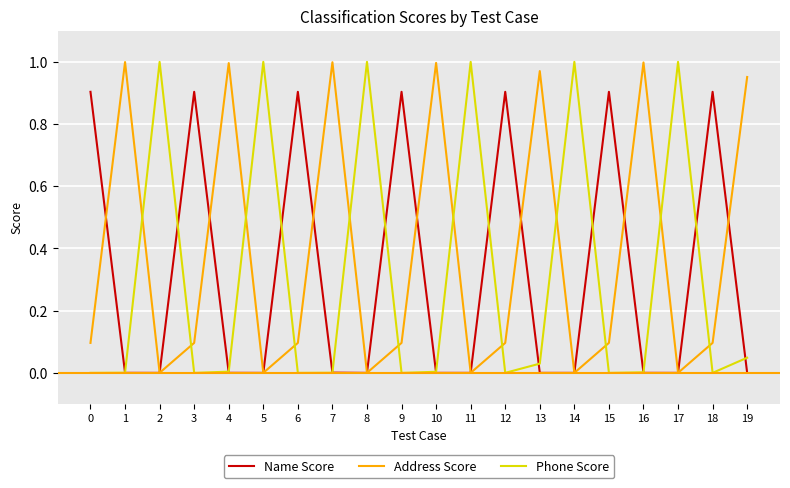

Which series has the largest total across all categories?

Address Score